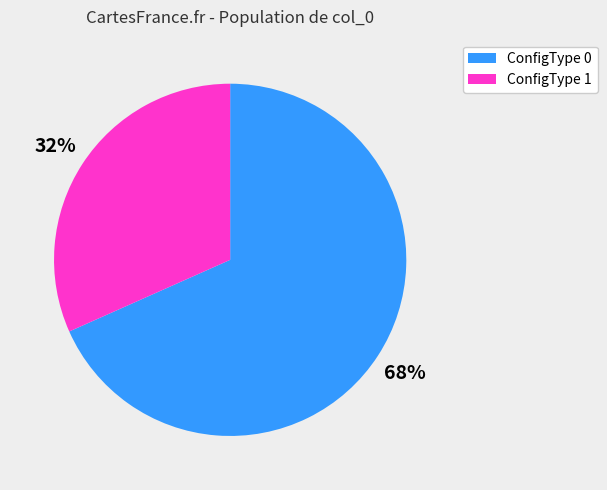

Is the sum of ConfigType 1 and ConfigType 0 greater than half?

Yes